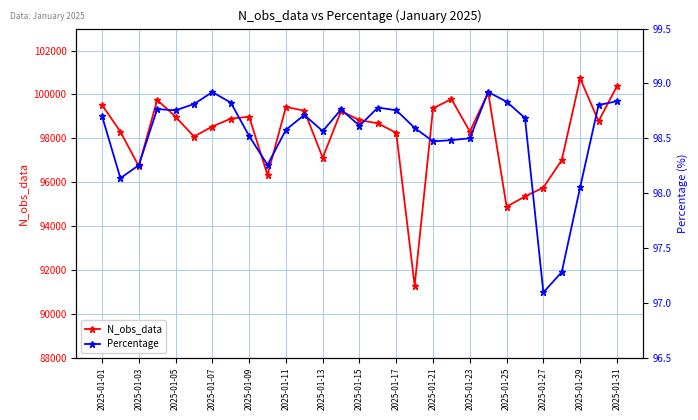

Where does the N_obs_data series first go above 98778?

2025-01-01